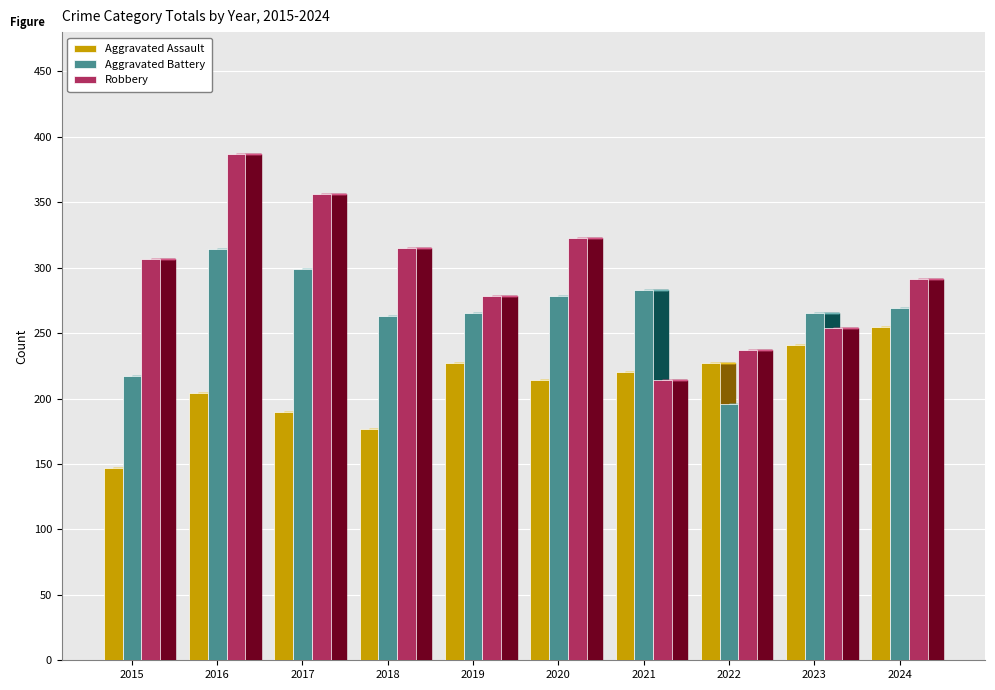

At which category is the sum across all series the highest?

2016